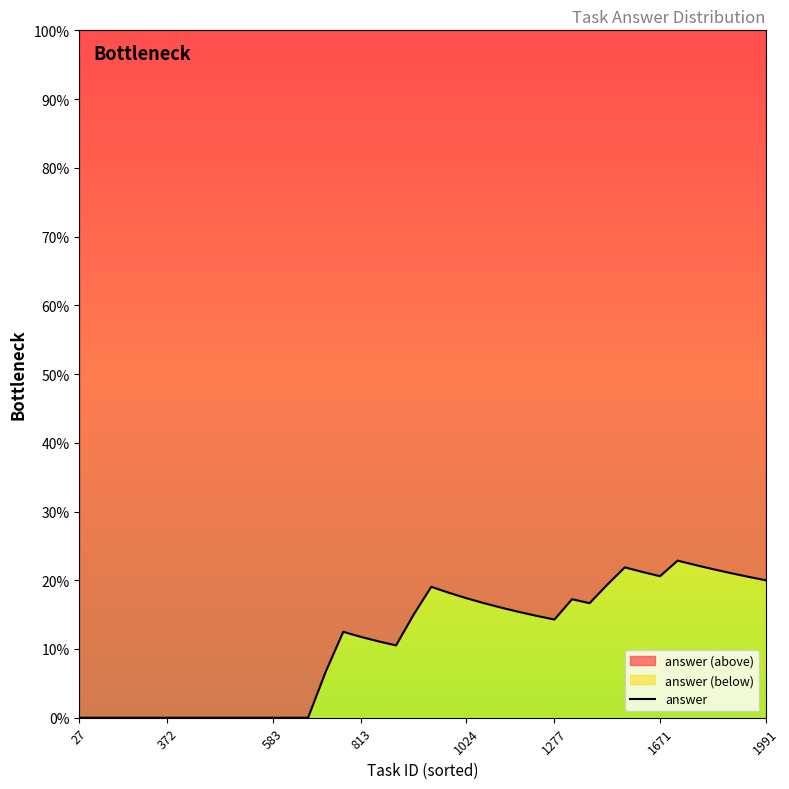

Reading left to right, transcribe all the data shown in this chart.

0.0	0.0	0.0	0.0	0.0	0.0	0.0	0.0	0.0	0.0	0.0	0.0	0.0	0.0	0.1	0.1	0.1	0.1	0.1	0.1	0.2	0.2	0.2	0.2	0.2	0.2	0.1	0.1	0.2	0.2	0.2	0.2	0.2	0.2	0.2	0.2	0.2	0.2	0.2	0.2